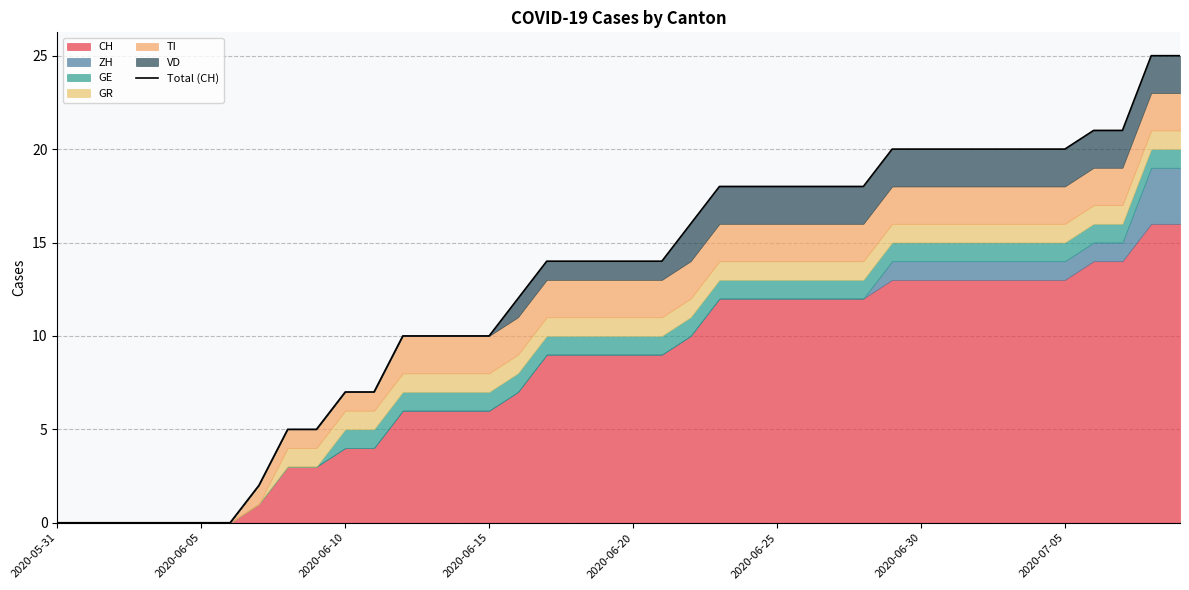

What is the difference between the maximum and minimum values?

25